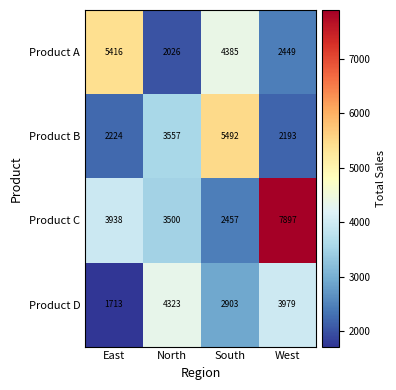

What is the total value across all series at West?

16518